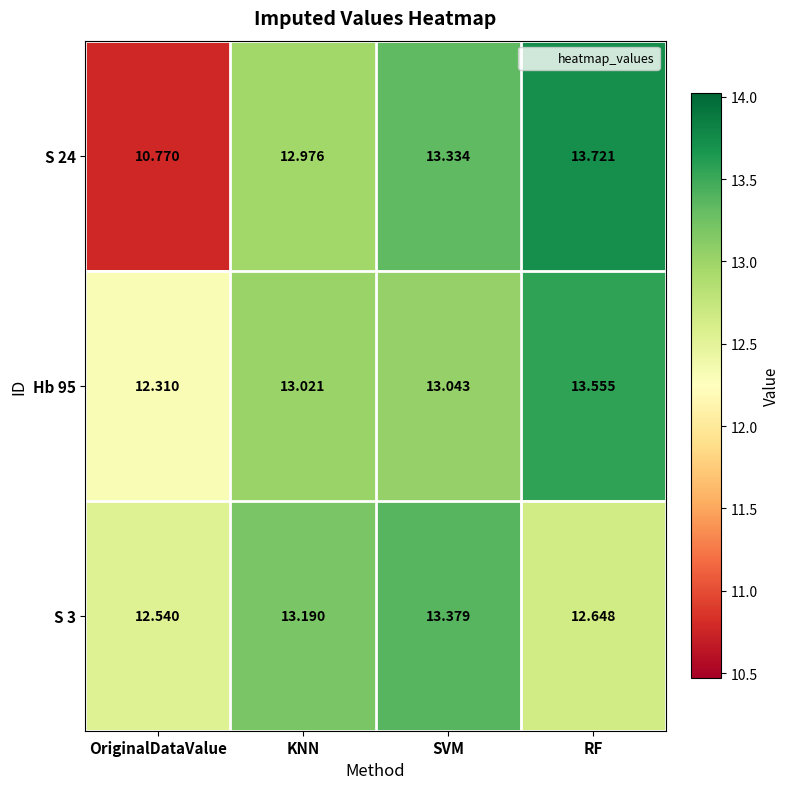

Where is S 24 nearest to the value 12?

KNN